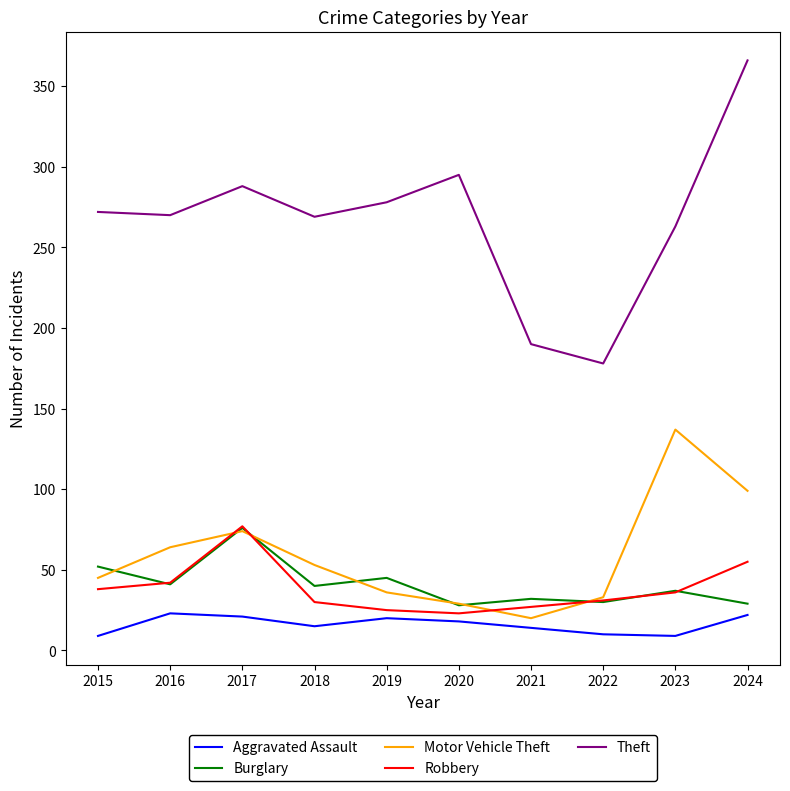

True or false: Burglary has a value of 40 at 2020.

False